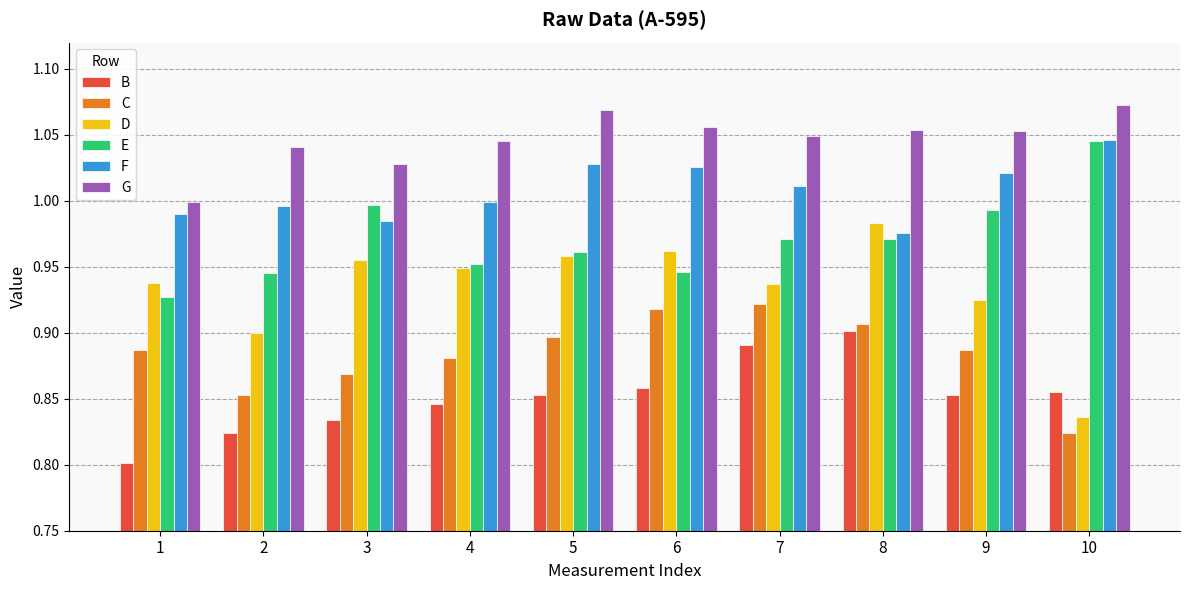

True or false: D has a value of 1.0 at 3.

True